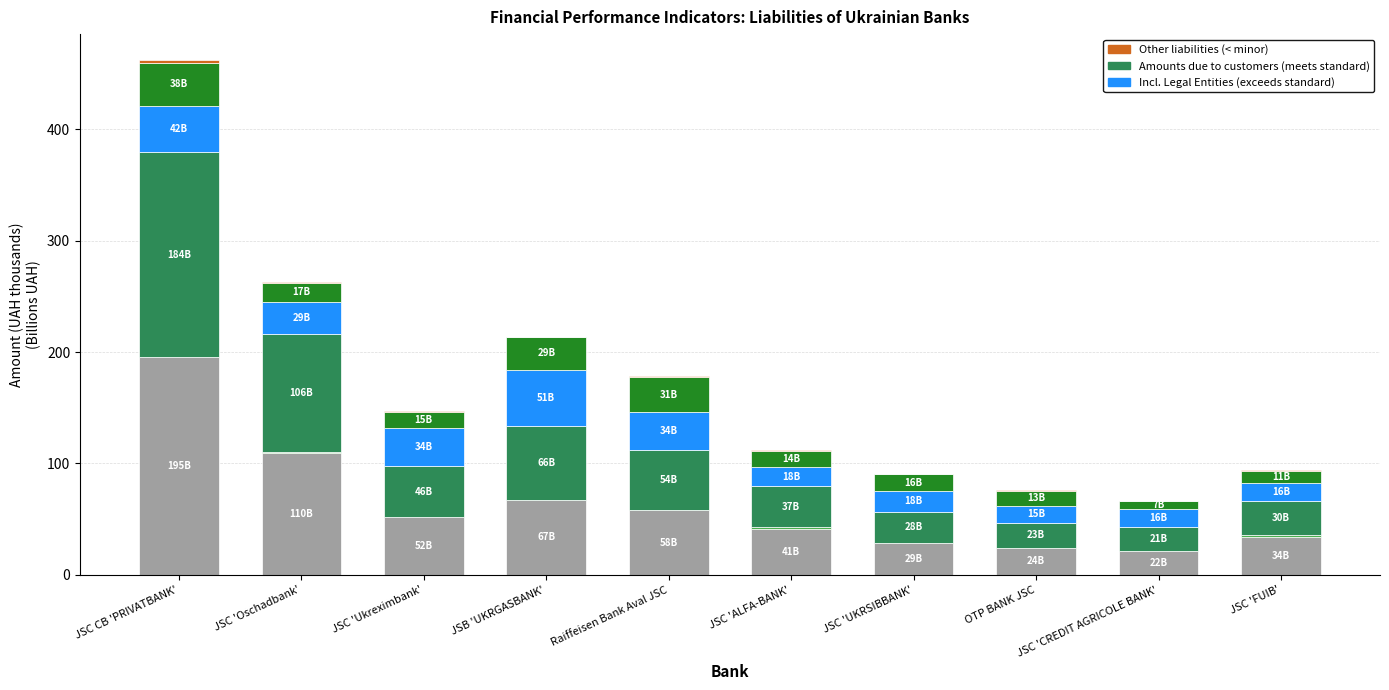

At which category is the sum across all series the highest?

JSC CB 'PRIVATBANK'